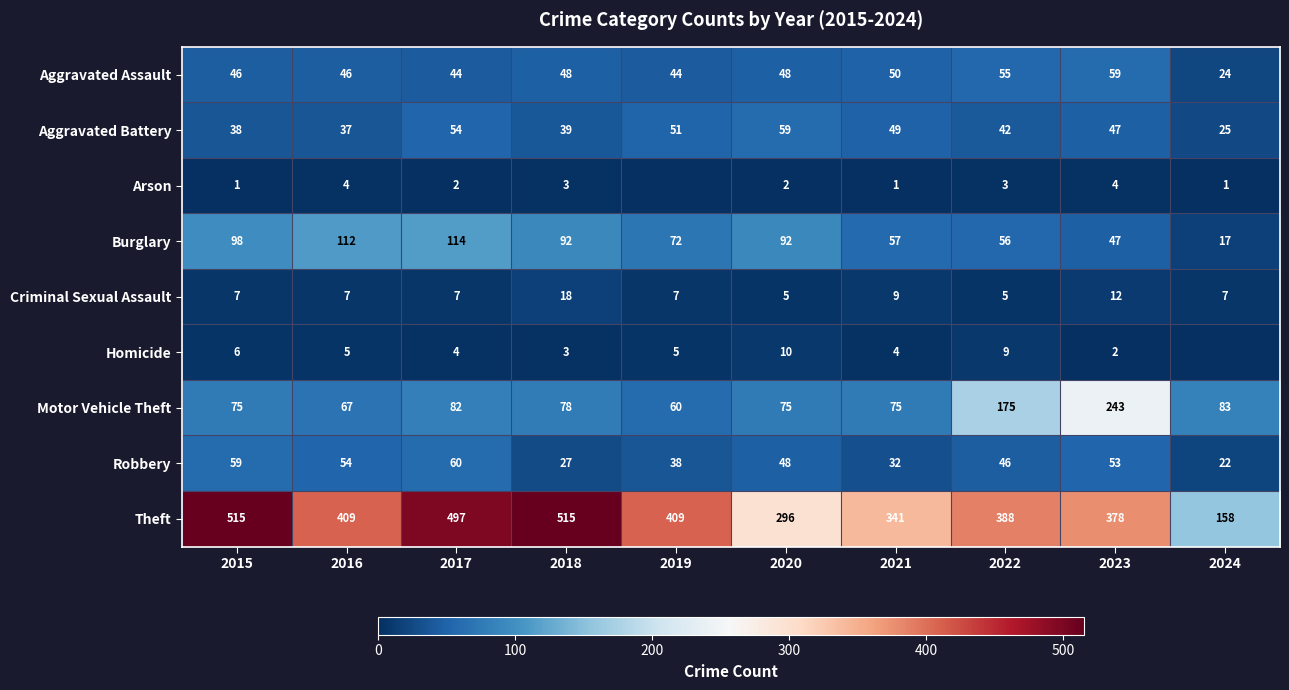

At 2016, list the series in order from smallest to largest.

Arson, Homicide, Criminal Sexual Assault, Aggravated Battery, Aggravated Assault, Robbery, Motor Vehicle Theft, Burglary, Theft